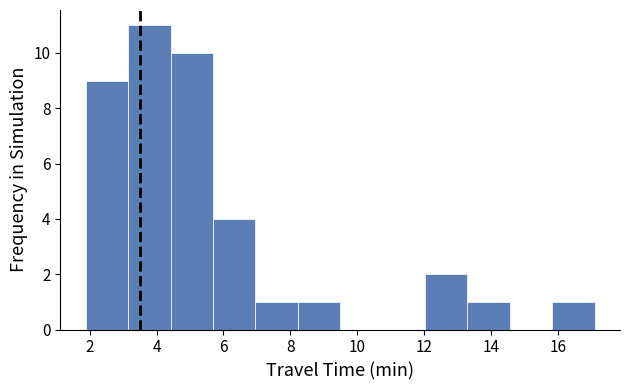

How tall is the bar that spans 4.4 to 5.6 on the x-axis? Neither the bar edges nor the heights are printed on the chart, so give them approximately, as read against the axes.

10